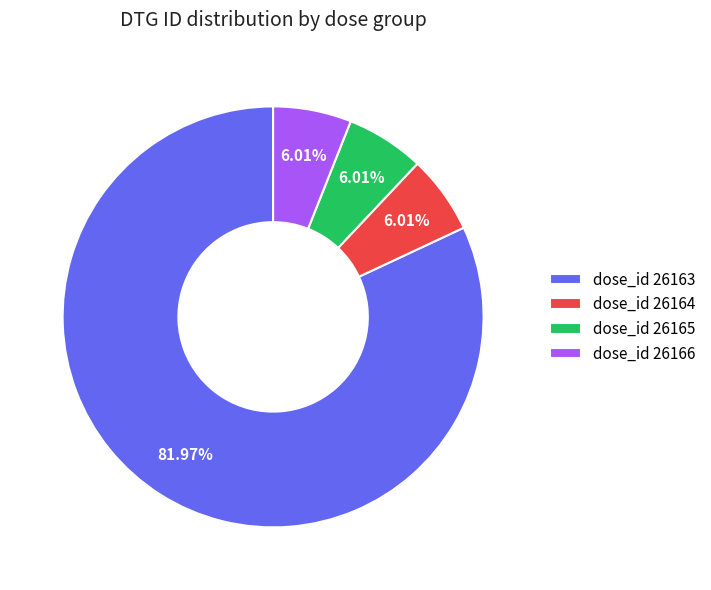

Which slice represents more than half of the pie?

dose_id 26163